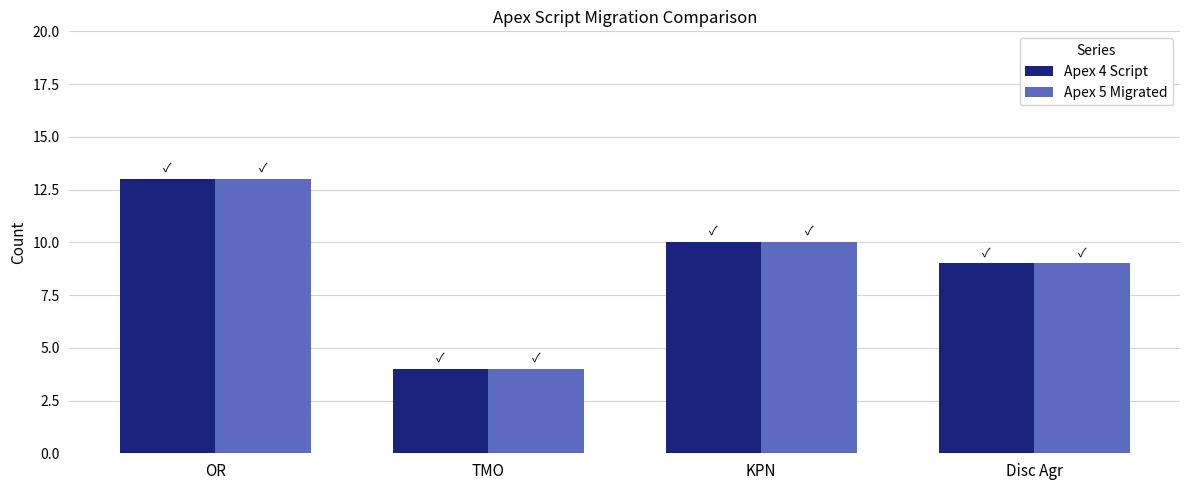

Which category has the lowest value across all series?

TMO